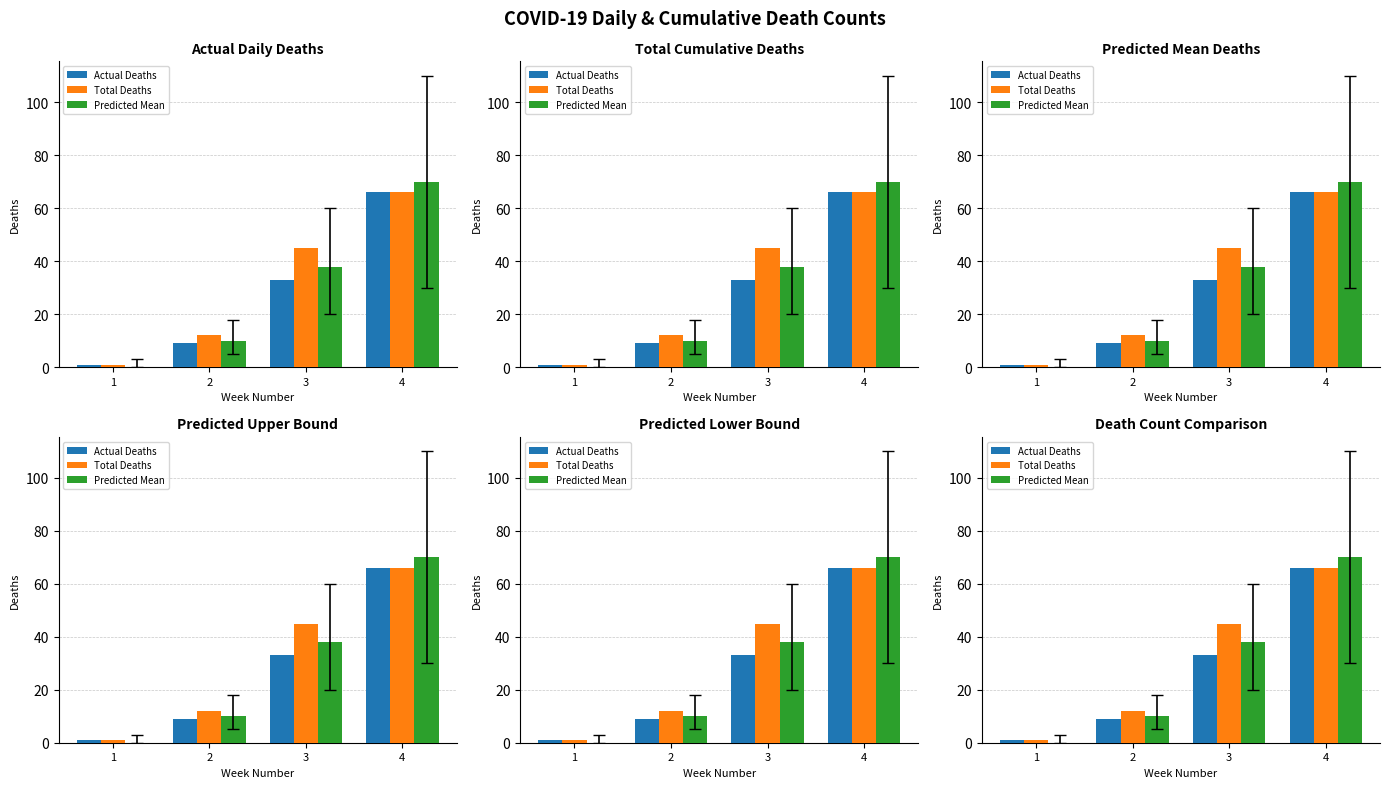

What is the value of the Actual Deaths bar at the 1st from the left?

1